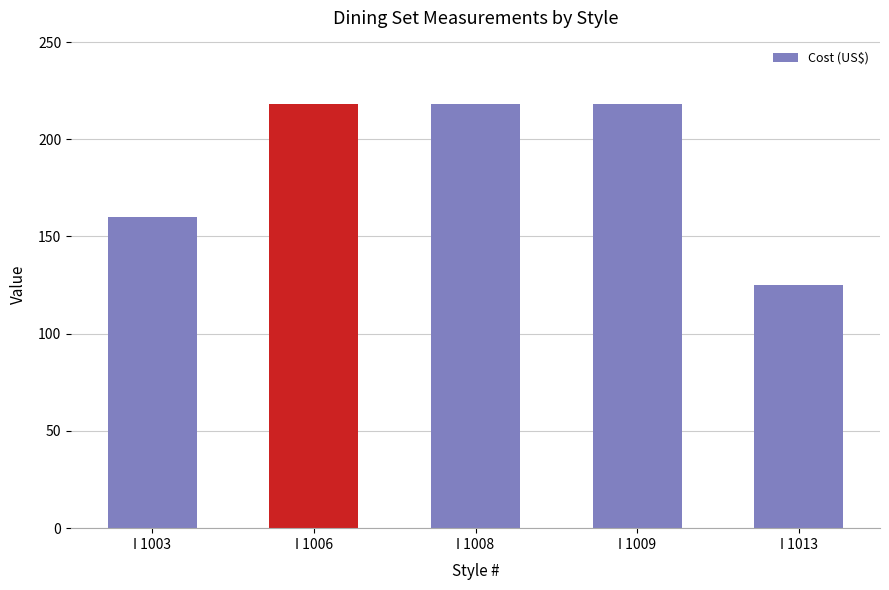

How many bars are there in total?

5